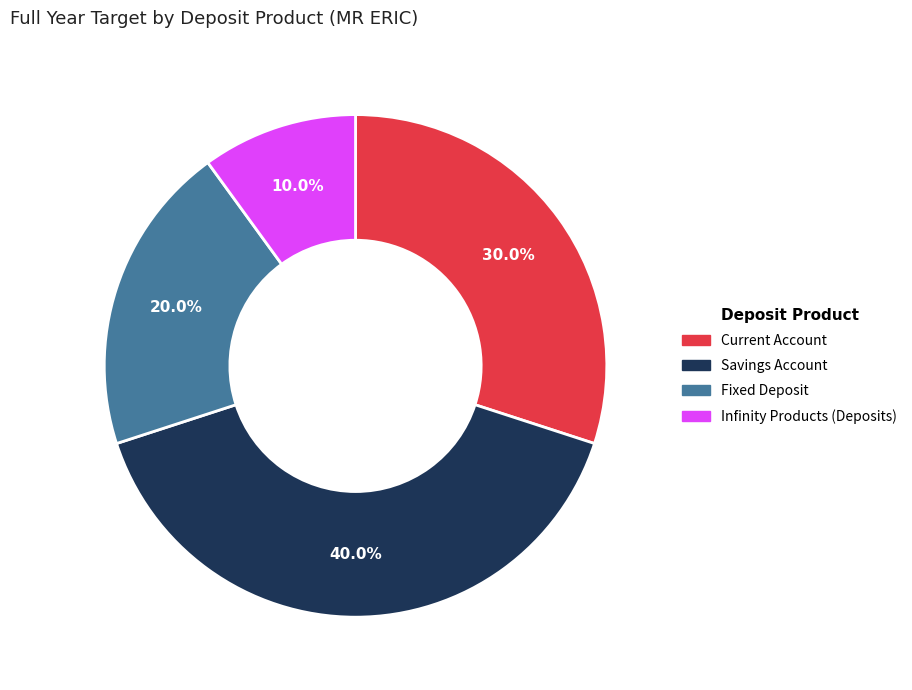

What percentage do Savings Account and Current Account together represent?

70.0%